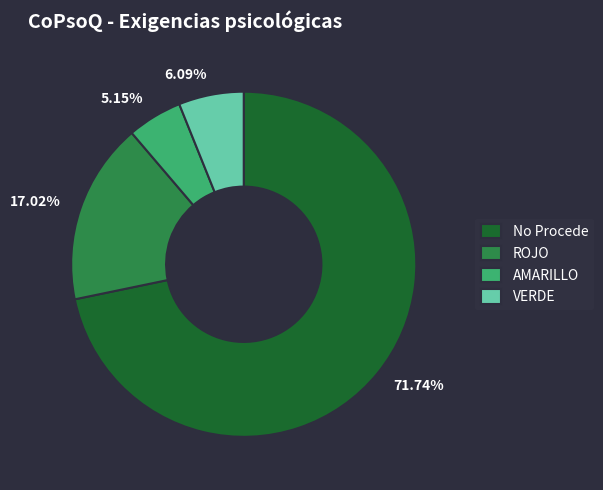

Which has a higher value, No Procede or AMARILLO?

No Procede